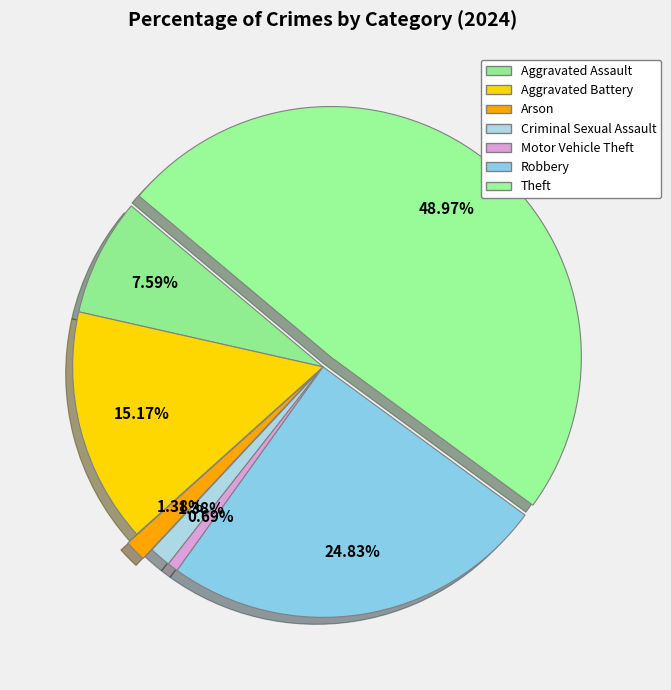

How much of the chart is everything except Motor Vehicle Theft?

99.3%